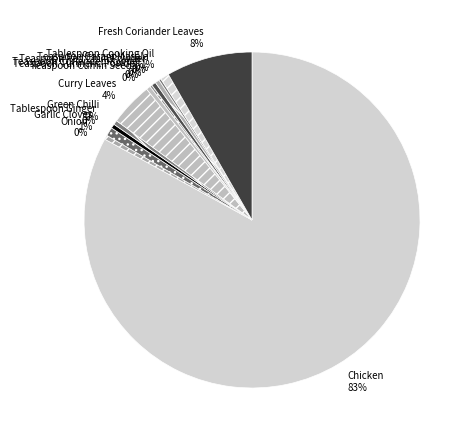

What is the majority slice?

Chicken